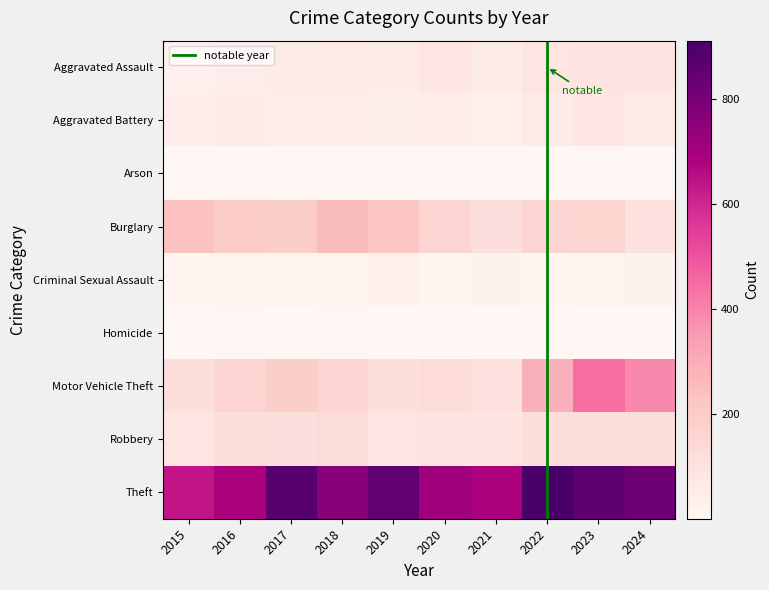

Count the Arson values in the range 3 to 6.

8